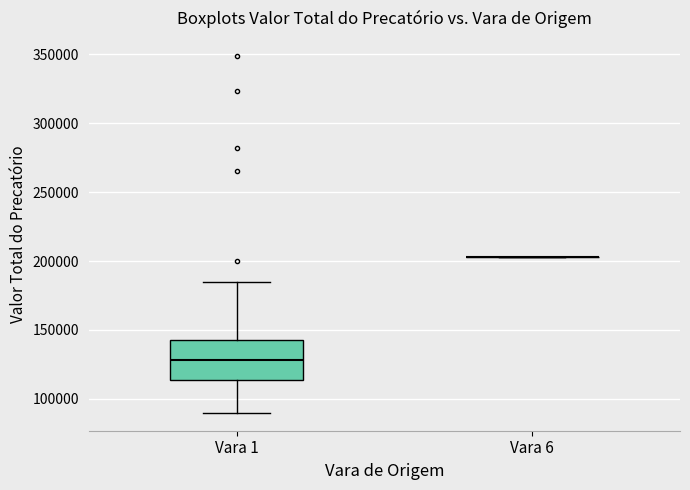

Reading left to right, transcribe this box plot: for each box, give where its median line is, the range the box spans, and where its two whiskers end, as read against the y-axis. The values are not printed on the chart, so give them approximately, as read against the axis.

Vara 1: median 130000, box 115000 to 145000, whiskers 90000 to 185000
Vara 6: box collapsed to a line at 205000, whiskers 205000 to 205000